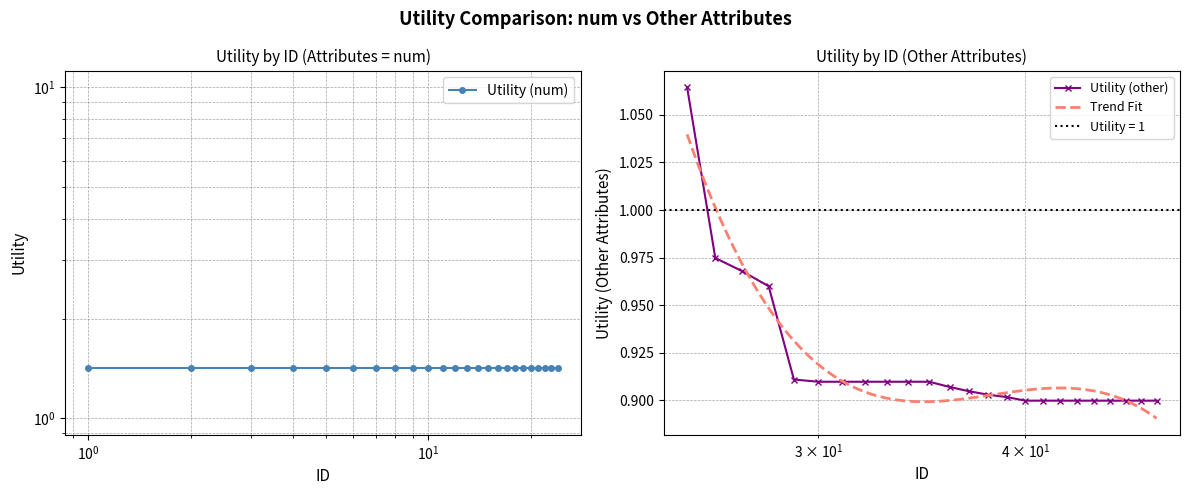

How many values are between 0 and 1?

23